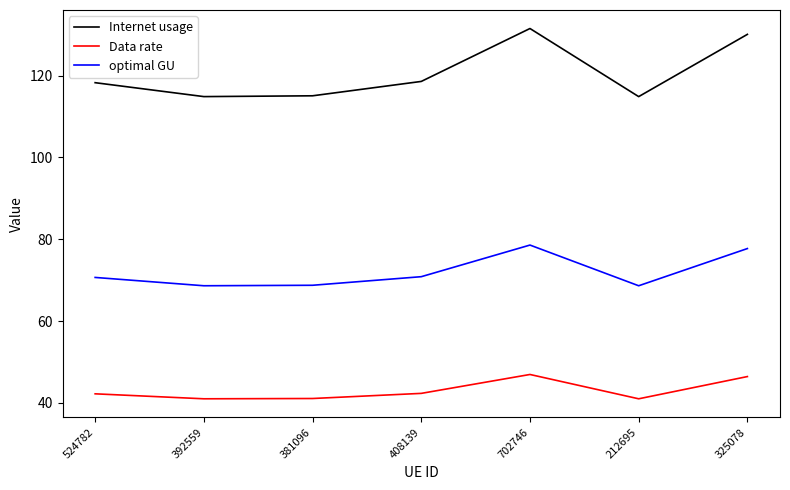

What is the maximum value shown in the chart?

131.5